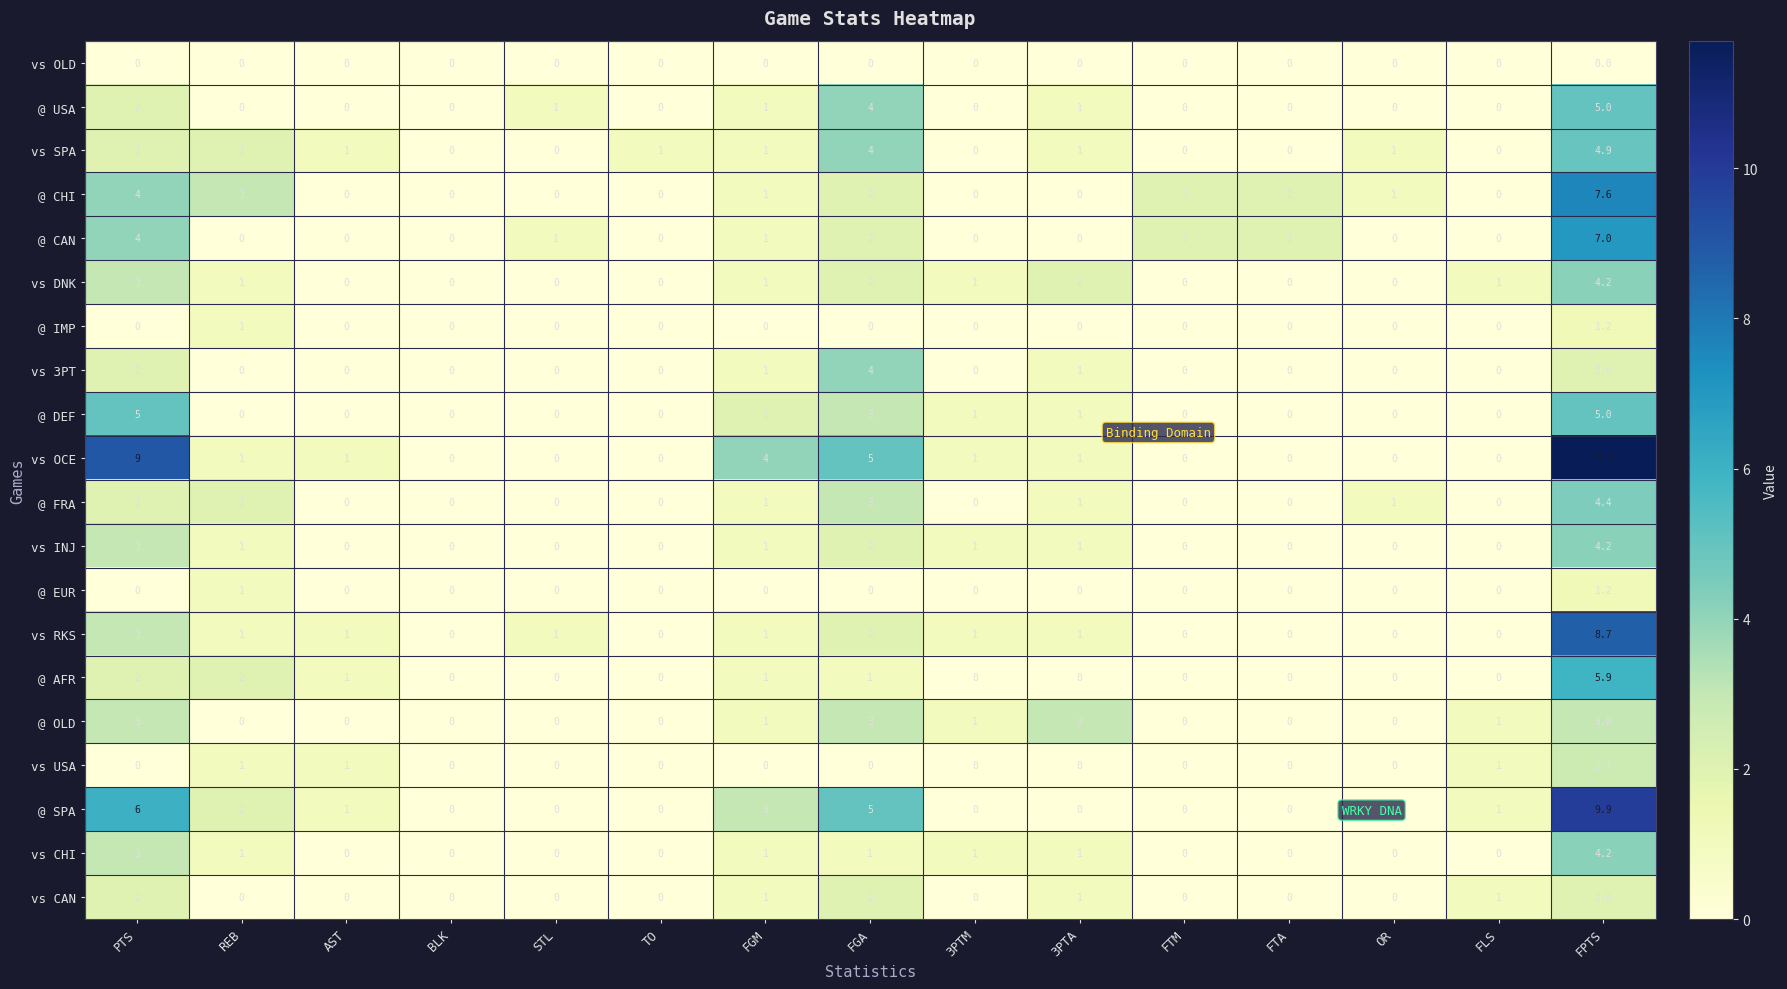

At which category is the sum across all series the highest?

FPTS